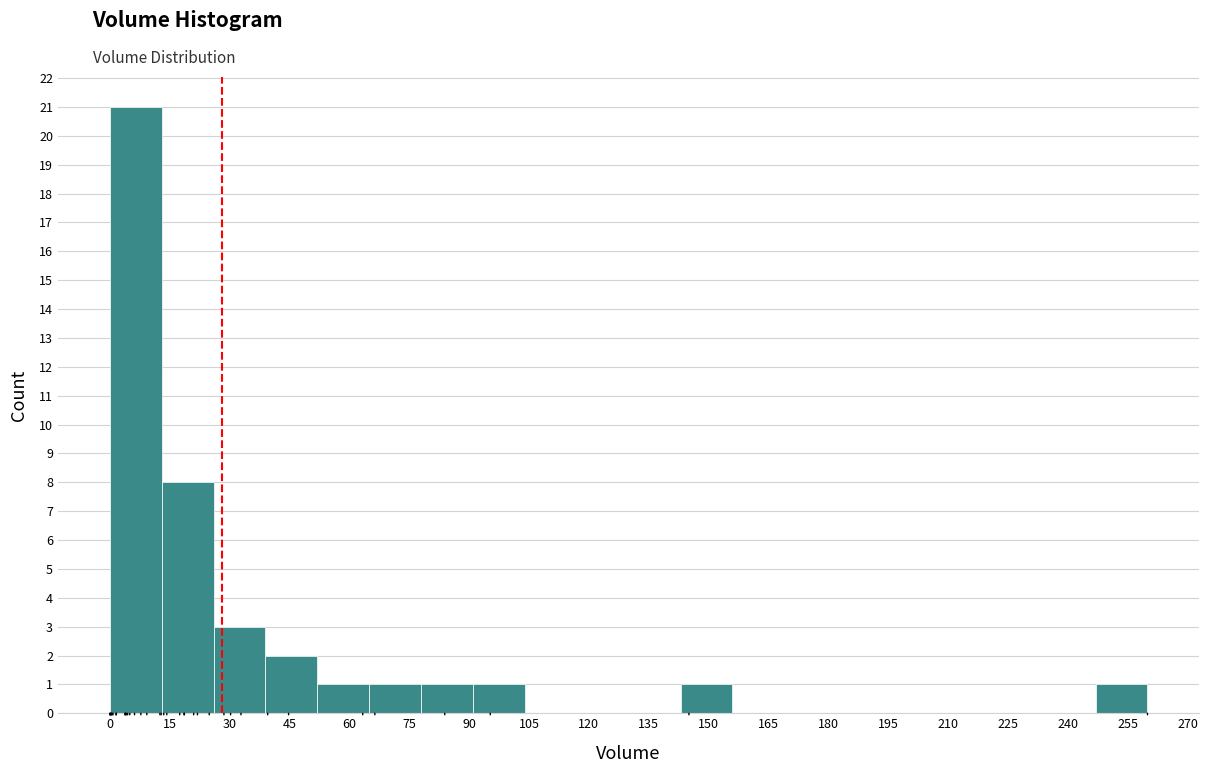

Reading left to right, transcribe this chart: for each bar, give the range it covers on the x-axis and its height. Neither the bar edges nor the heights are printed on the chart, so give them approximately, as read against the axes.

0 to 12: 21
12 to 26: 8
26 to 38: 3
38 to 52: 2
52 to 64: 1
64 to 78: 1
78 to 90: 1
90 to 104: 1
104 to 116: 0
116 to 130: 0
130 to 142: 0
142 to 156: 1
156 to 168: 0
168 to 182: 0
182 to 194: 0
194 to 208: 0
208 to 220: 0
220 to 234: 0
234 to 246: 0
246 to 260: 1